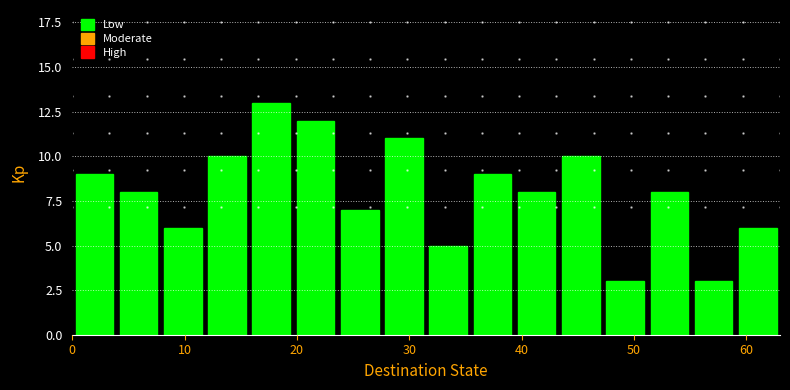

Around what value on the x-axis is the tallest bar? Give the approximate position of its centre, as read against the axis.

18